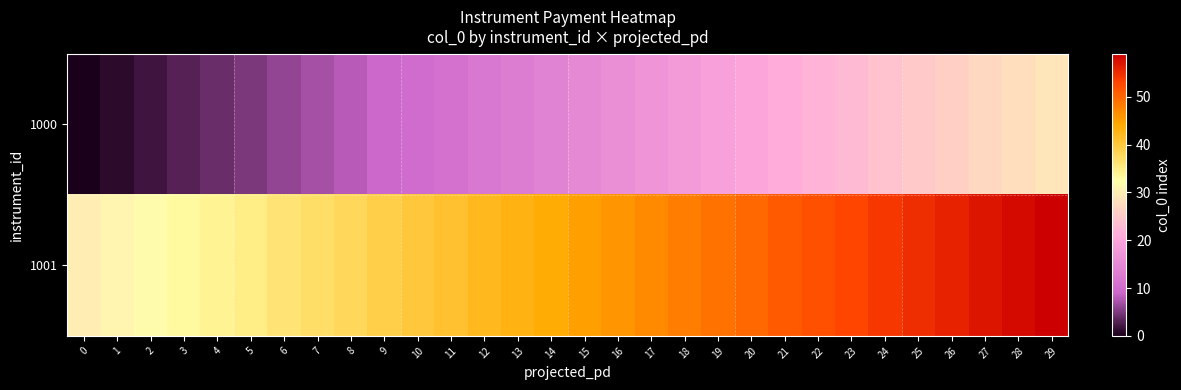

Which series has the widest spread of values?

1000